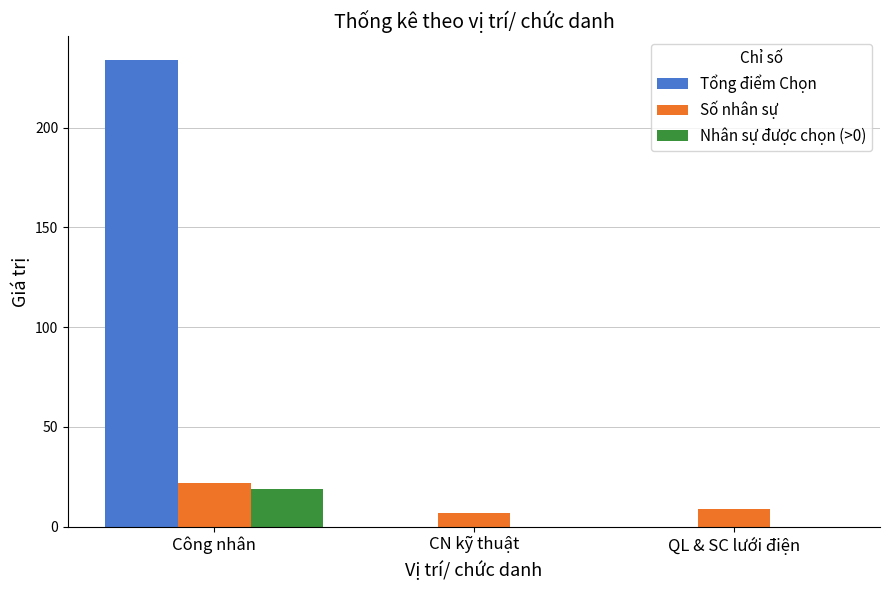

Which series has the widest spread of values?

Tổng điểm Chọn